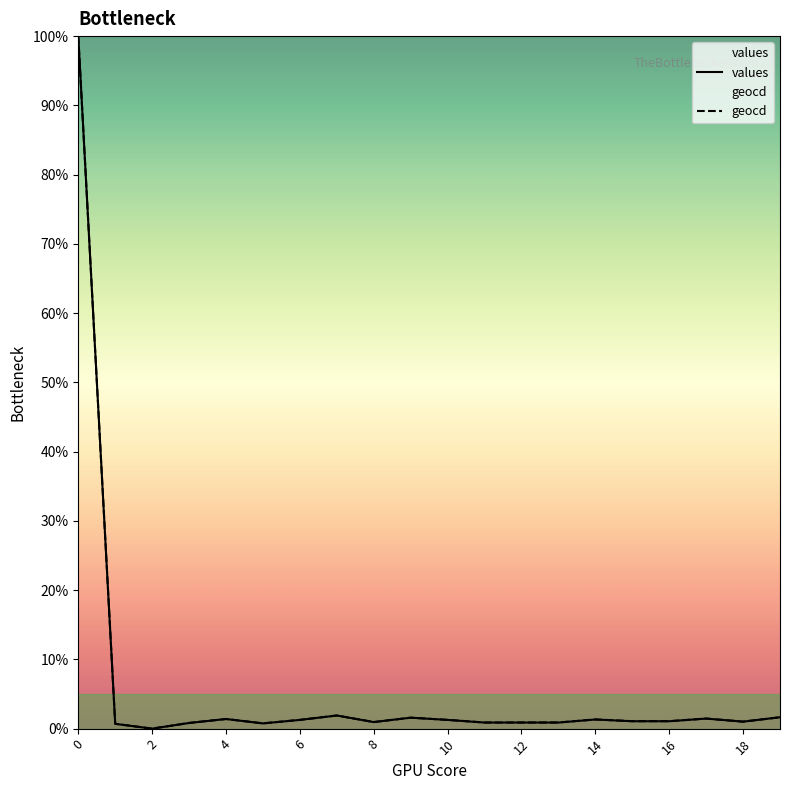

What is the highest value of the geocd series?

100.0